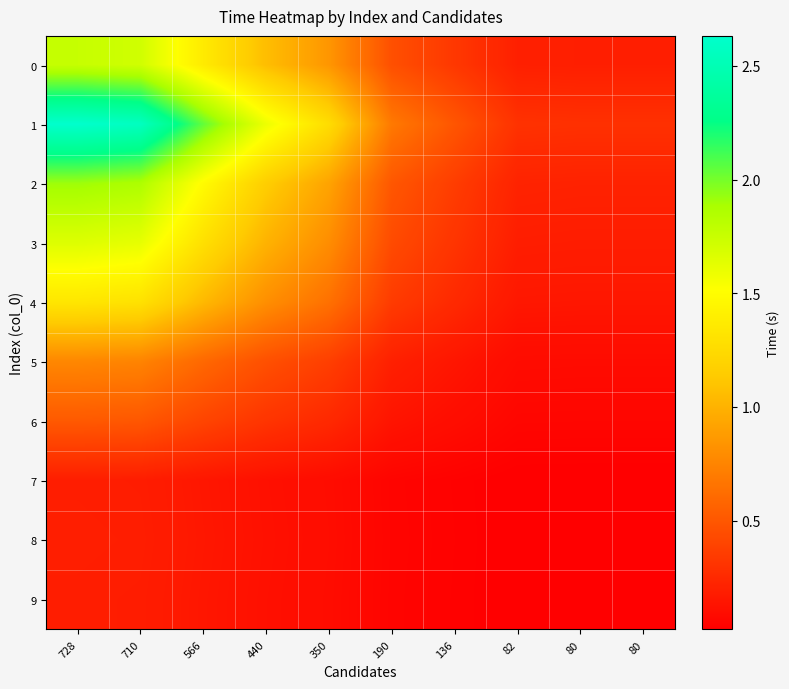

Reading left to right, transcribe all the data shown in this chart.

0: 728=1.8	710=1.7	566=1.4	440=1.1	350=0.8	190=0.5	136=0.3	82=0.2	80=0.2	80=0.2
1: 728=2.6	710=2.6	566=2.0	440=1.6	350=1.3	190=0.7	136=0.5	82=0.3	80=0.3	80=0.3
2: 728=1.9	710=1.9	566=1.5	440=1.2	350=0.9	190=0.5	136=0.4	82=0.2	80=0.2	80=0.2
3: 728=1.7	710=1.6	566=1.3	440=1.0	350=0.8	190=0.4	136=0.3	82=0.2	80=0.2	80=0.2
4: 728=1.3	710=1.3	566=1.0	440=0.8	350=0.6	190=0.3	136=0.2	82=0.2	80=0.1	80=0.1
5: 728=0.8	710=0.7	566=0.6	440=0.5	350=0.4	190=0.2	136=0.1	82=0.1	80=0.1	80=0.1
6: 728=0.5	710=0.5	566=0.4	440=0.3	350=0.2	190=0.1	136=0.1	82=0.1	80=0.1	80=0.1
7: 728=0.2	710=0.2	566=0.1	440=0.1	350=0.1	190=0.0	136=0.0	82=0.0	80=0.0	80=0.0
8: 728=0.2	710=0.2	566=0.1	440=0.1	350=0.1	190=0.1	136=0.0	82=0.0	80=0.0	80=0.0
9: 728=0.2	710=0.2	566=0.1	440=0.1	350=0.1	190=0.0	136=0.0	82=0.0	80=0.0	80=0.0